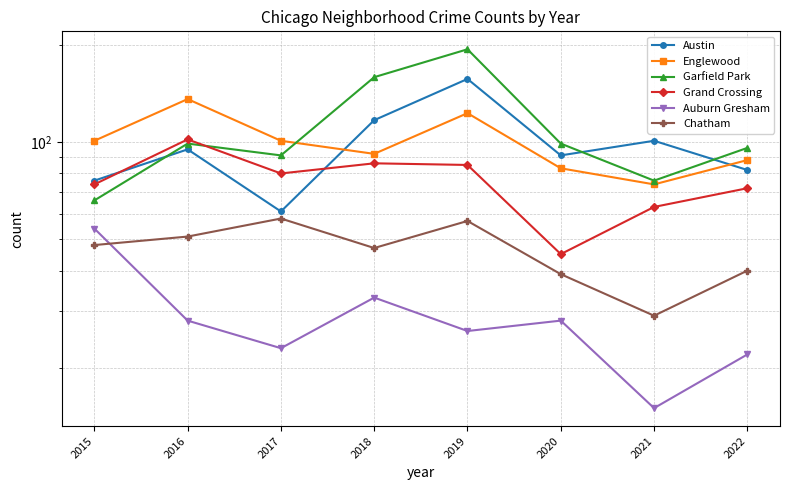

Does the chart display data point markers on the line(s)?

Yes